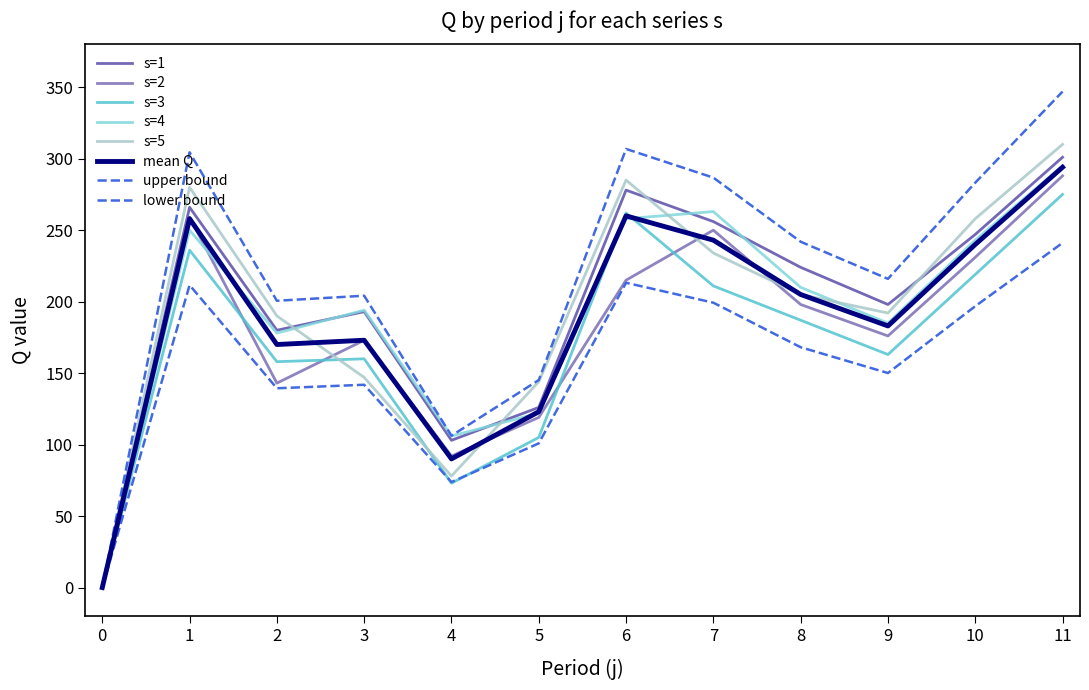

List the series in order of their peak value, highest first.

s=5, s=1, s=4, s=2, s=3